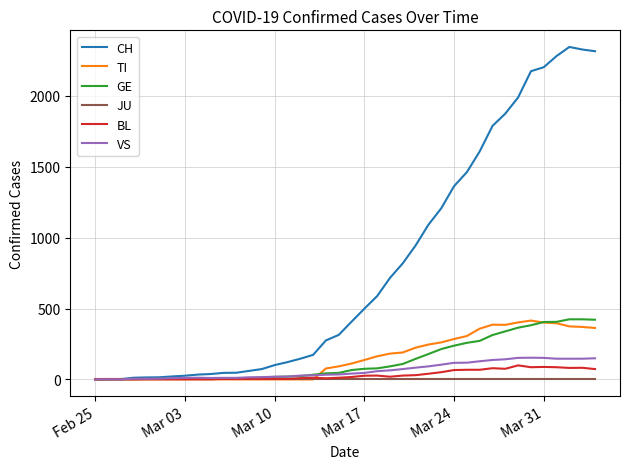

Which series has the largest total across all categories?

CH